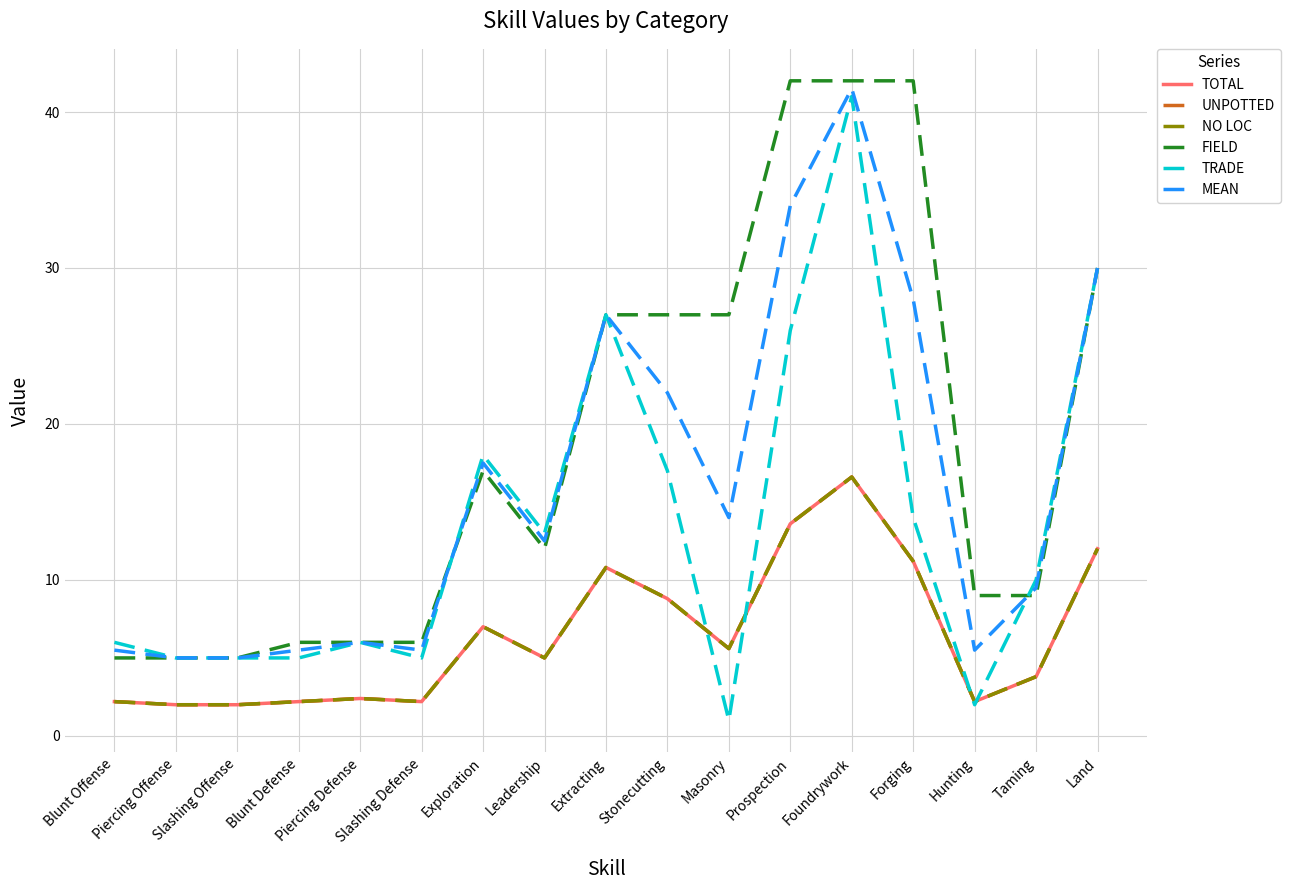

Does the chart display data point markers on the line(s)?

No